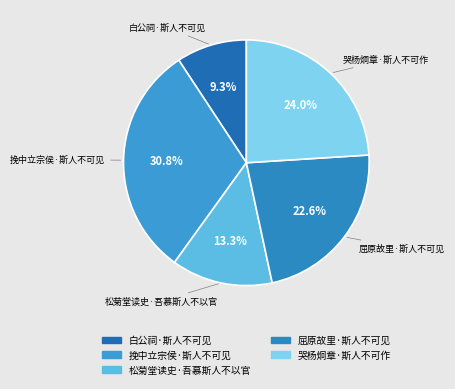

To the nearest percent, what percentage of the pie is 哭杨炯章·斯人不可作?

24%